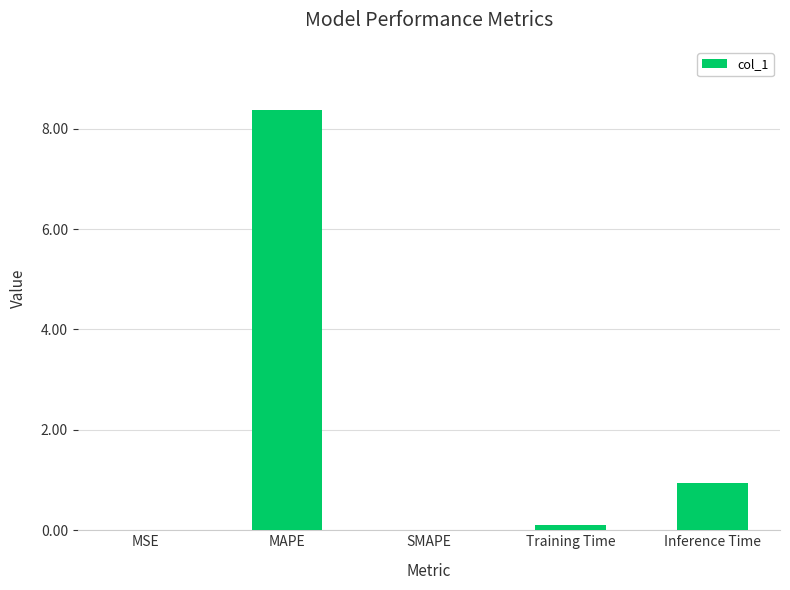

What is the maximum value shown in the chart?

8.4